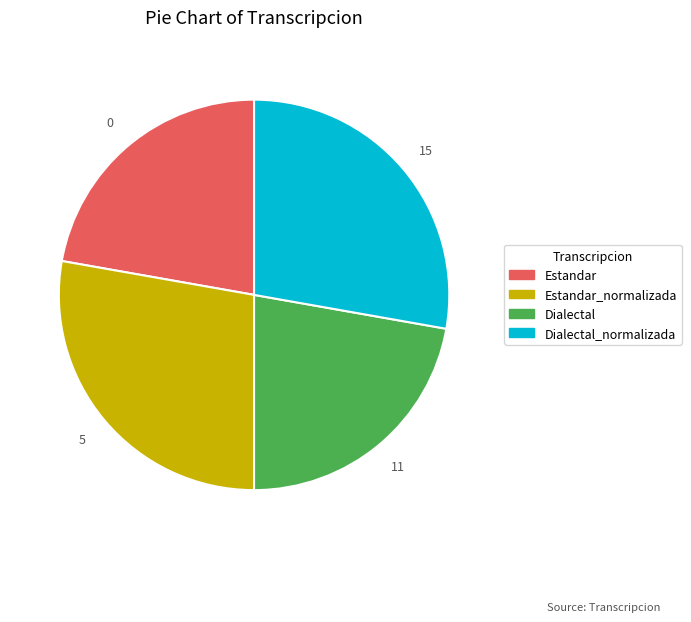

Does any single category account for the majority?

No